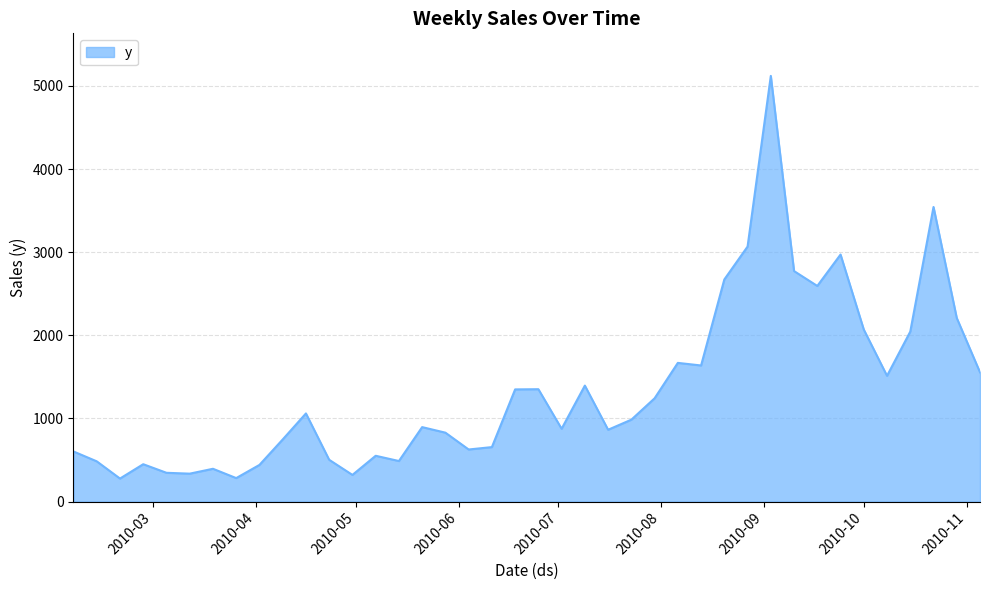

What is the smallest value displayed?

277.1